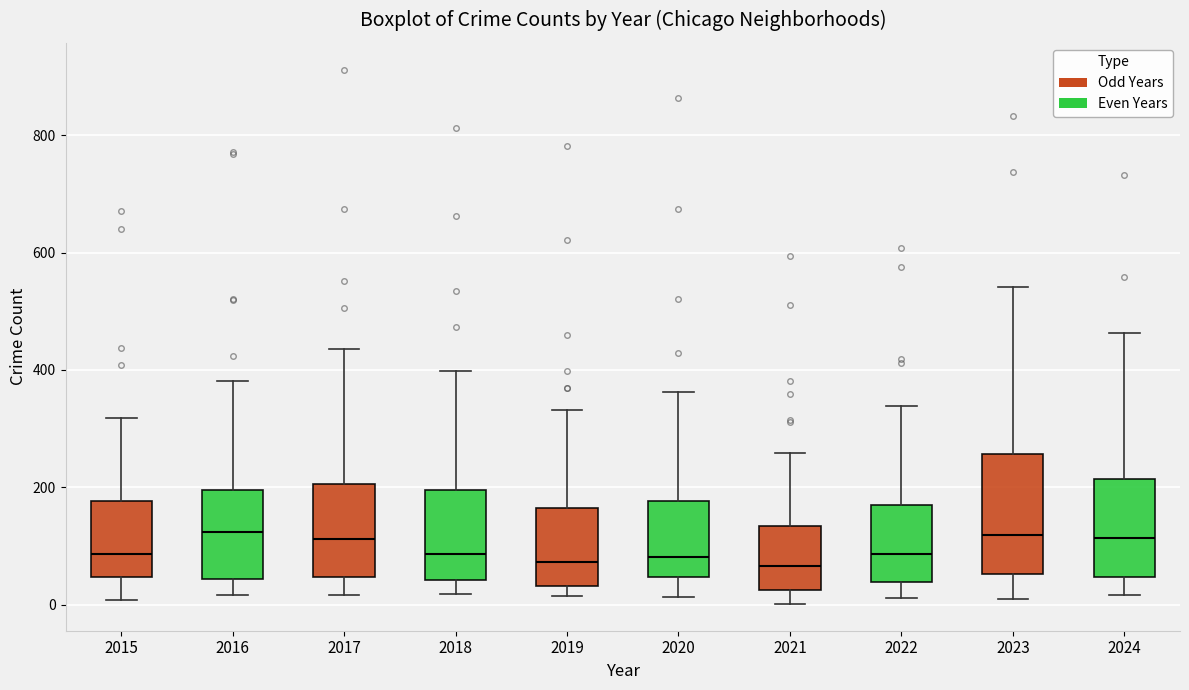

Which box is the tallest, from its lower edge to its upper edge?

2023